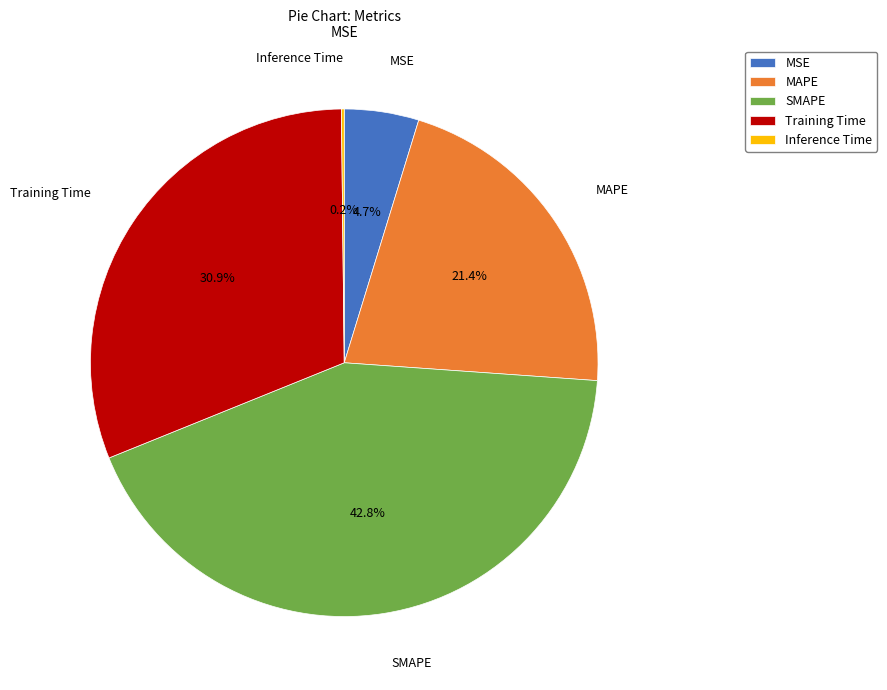

Between SMAPE and MAPE, which is larger?

SMAPE